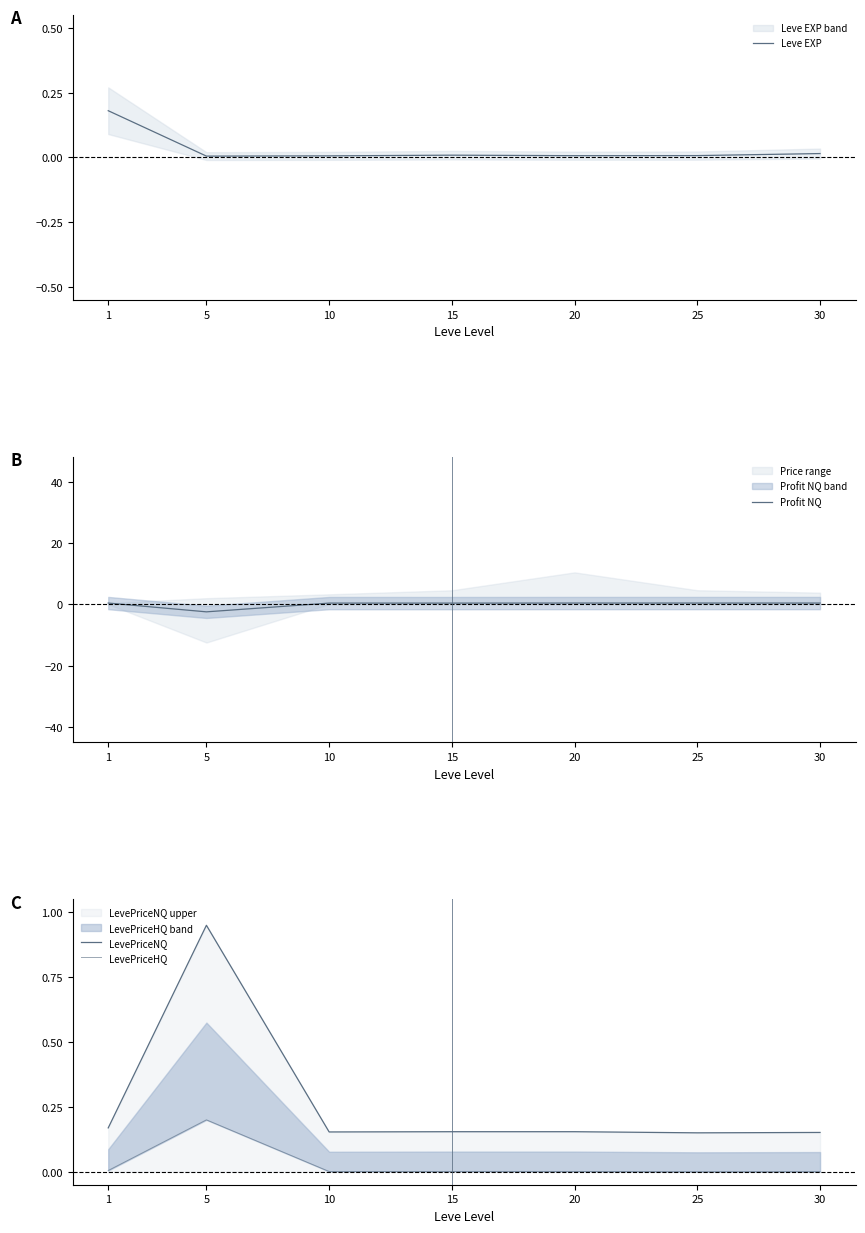

What is the difference between the highest and lowest values at 20?

0.4